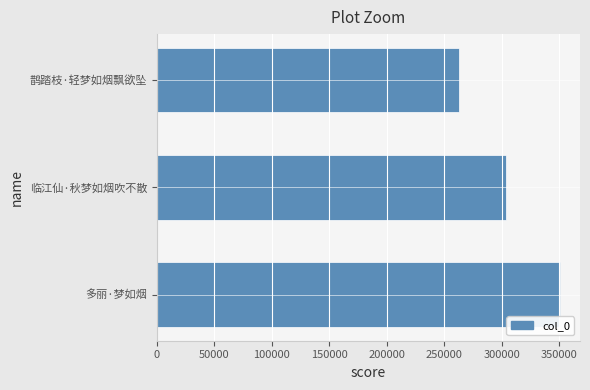

Is it true that the value at 鹊踏枝·轻梦如烟飘欲坠 is 262897?

True